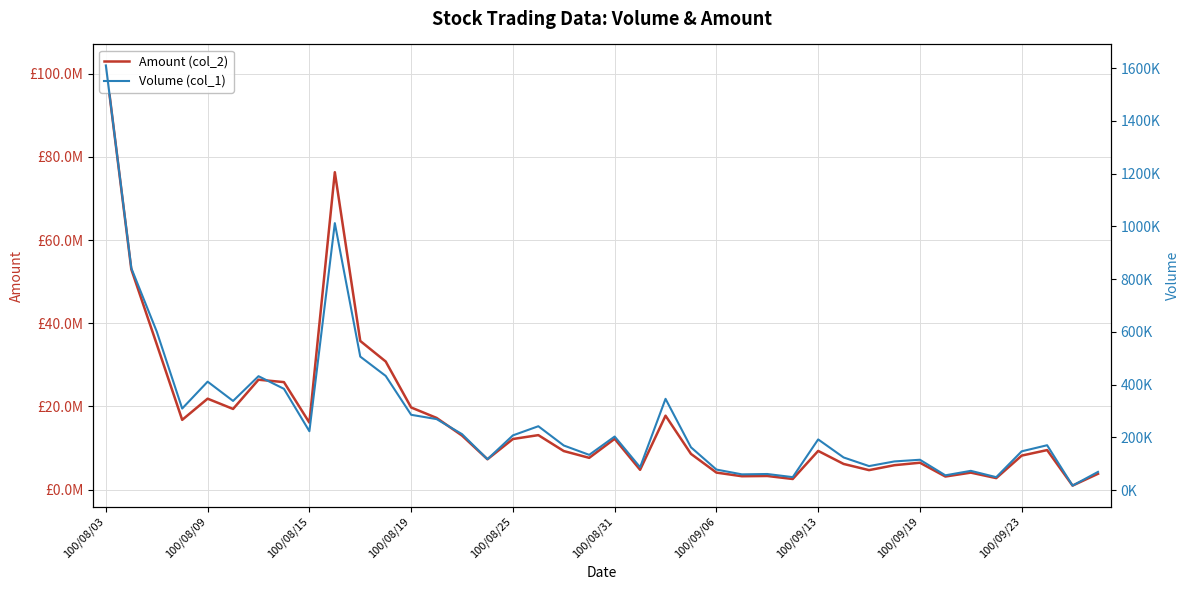

What are all the series names shown in the legend?

Amount (col_2), Volume (col_1)